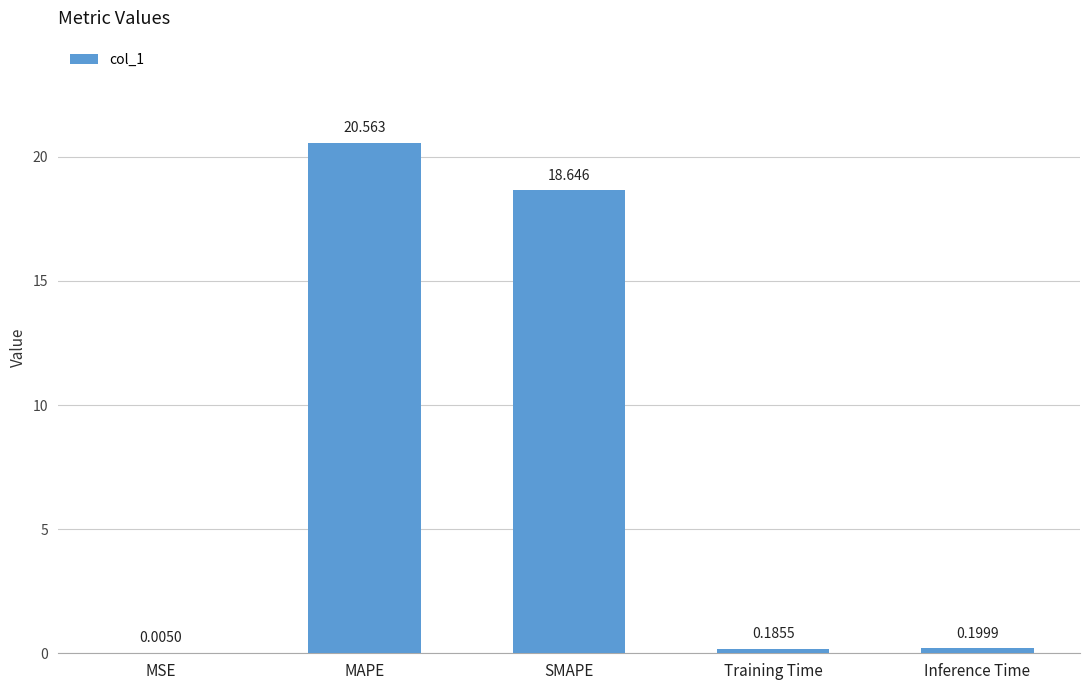

At which category does the chart reach its peak across all series?

MAPE